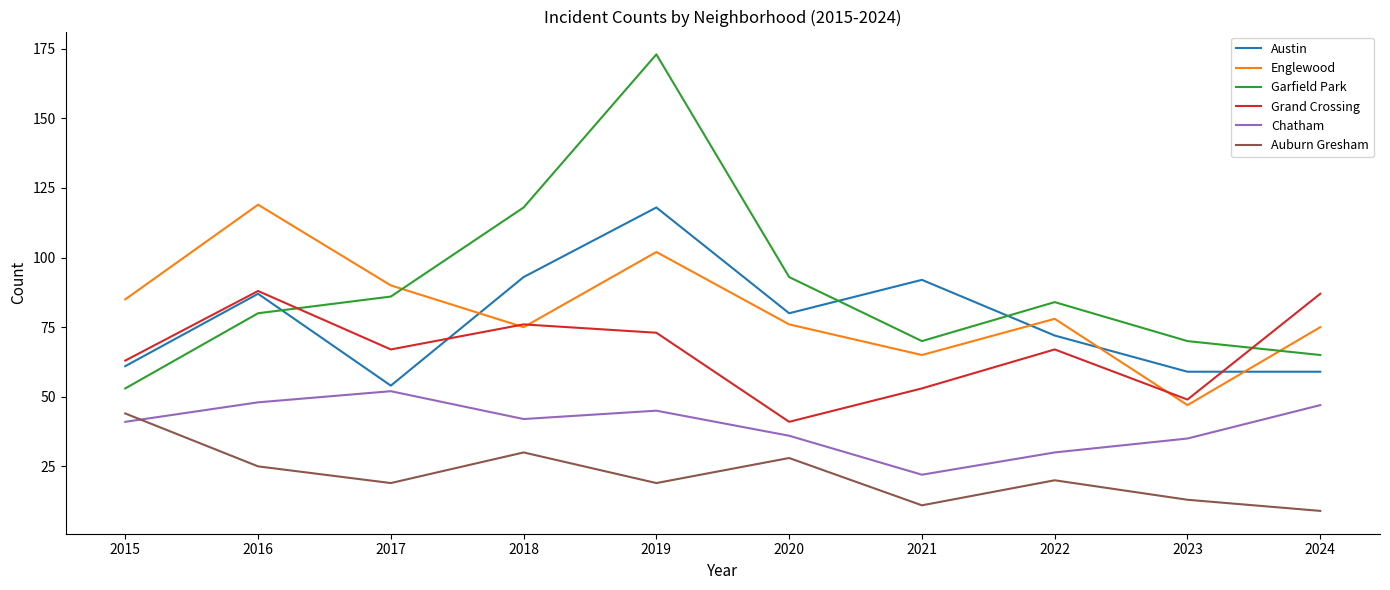

Which series ends up on top after the final intersection of Chatham and Auburn Gresham?

Chatham